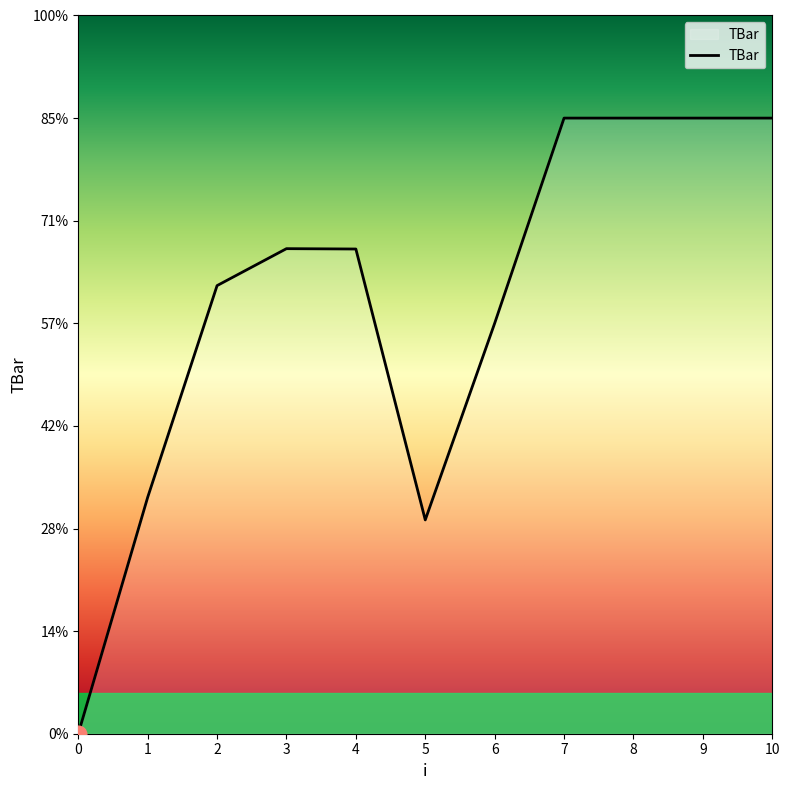

Where is the first local maximum?

3